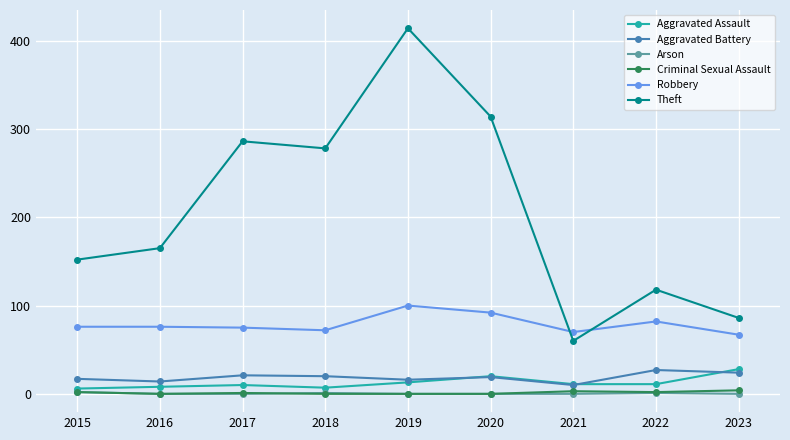

Between 2015 and 2021, which series saw the biggest shift?

Theft